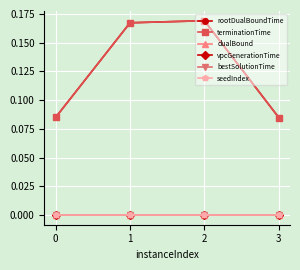

What is the maximum value shown in the chart?

0.2